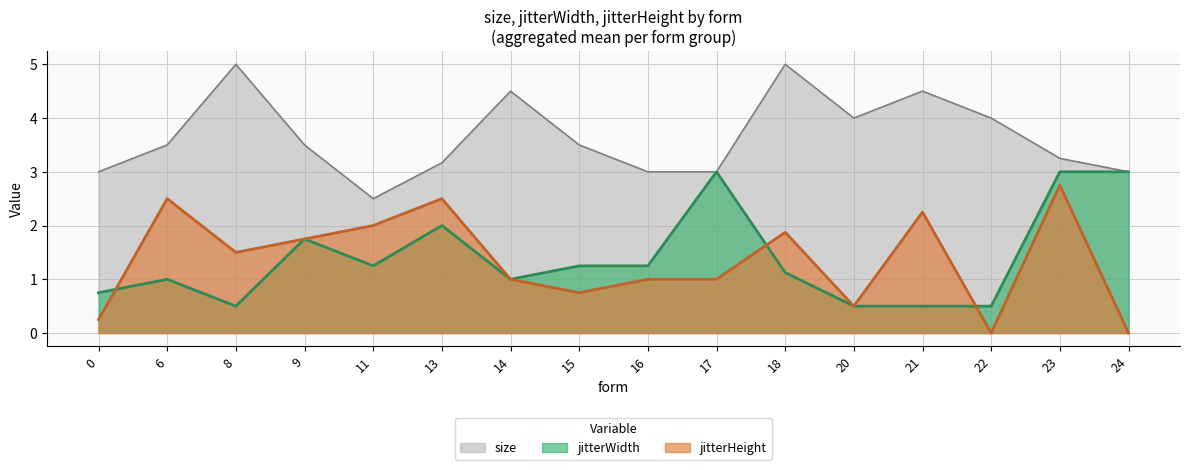

After their last crossing, which series has the higher values: size or jitterWidth?

size